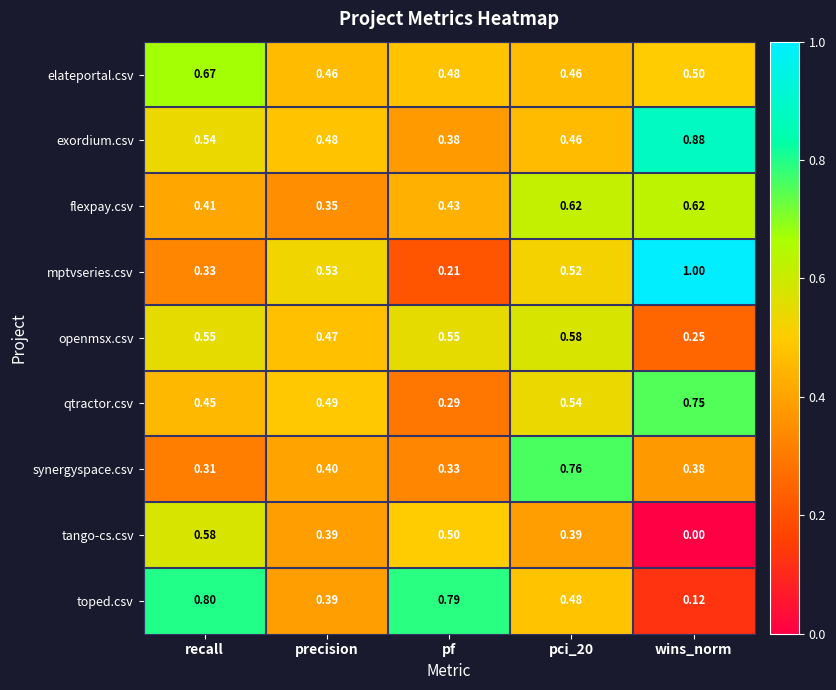

At which label is qtractor.csv closest to 0?

pf